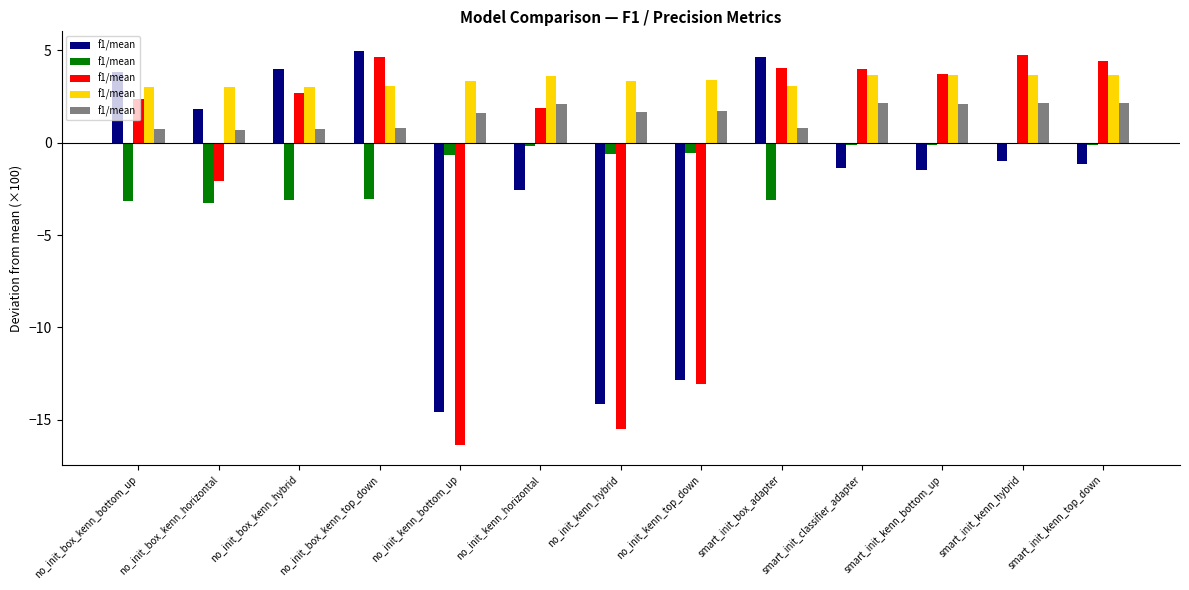

What is the difference between the second highest and second lowest values?

1.4